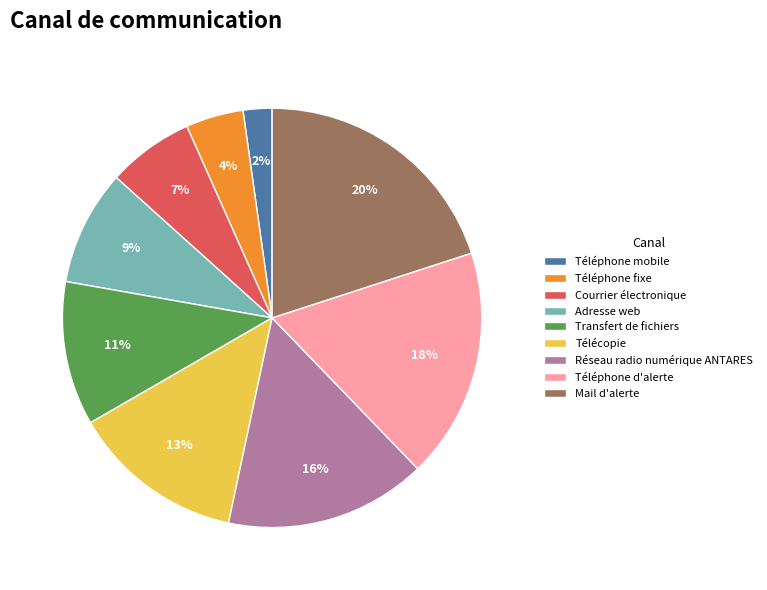

Which has a higher value, Mail d'alerte or Adresse web?

Mail d'alerte